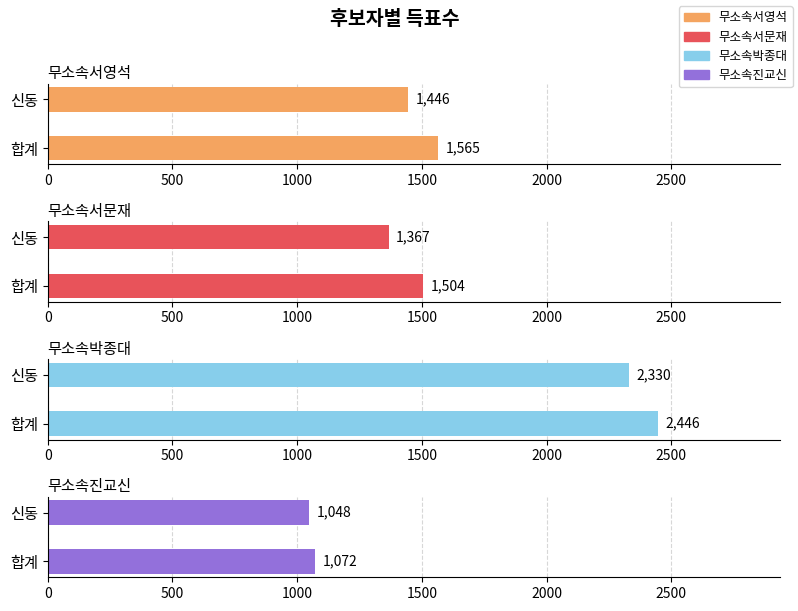

Which series has the largest total across all categories?

무소속박종대